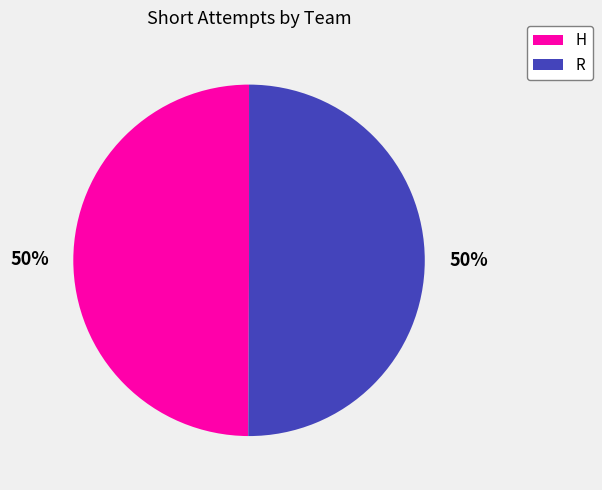

Combined, do R and H account for over 50%?

Yes